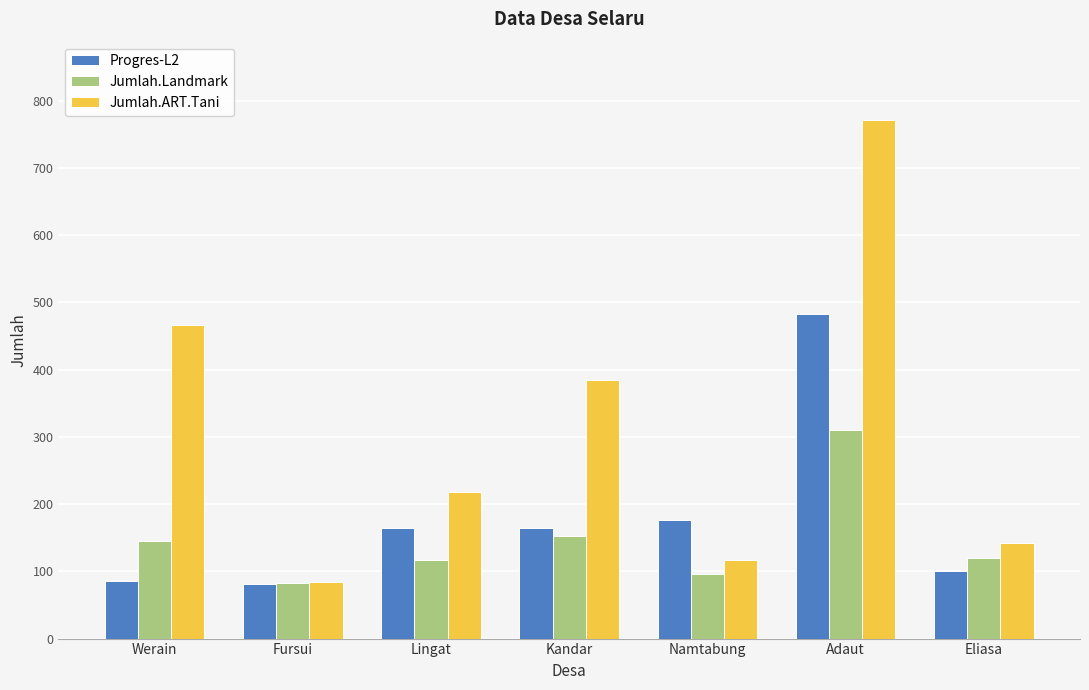

At Lingat, list the series in order from smallest to largest.

Jumlah.Landmark, Progres-L2, Jumlah.ART.Tani